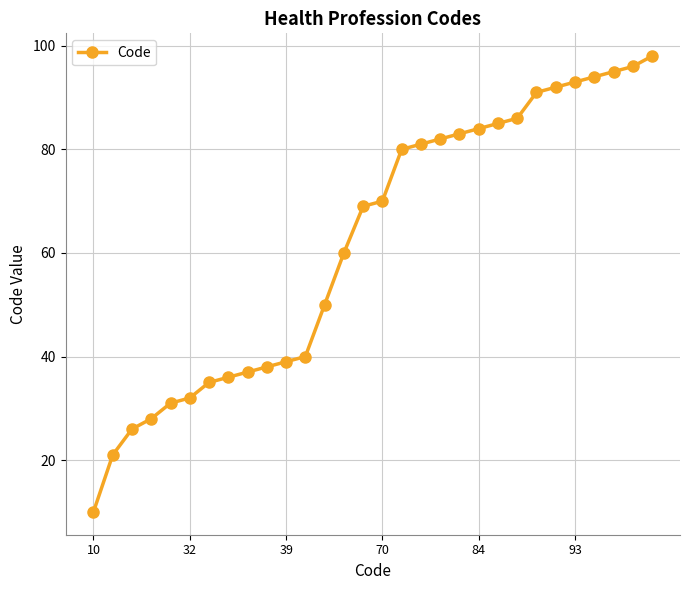

What is the difference between the maximum and minimum values?

88